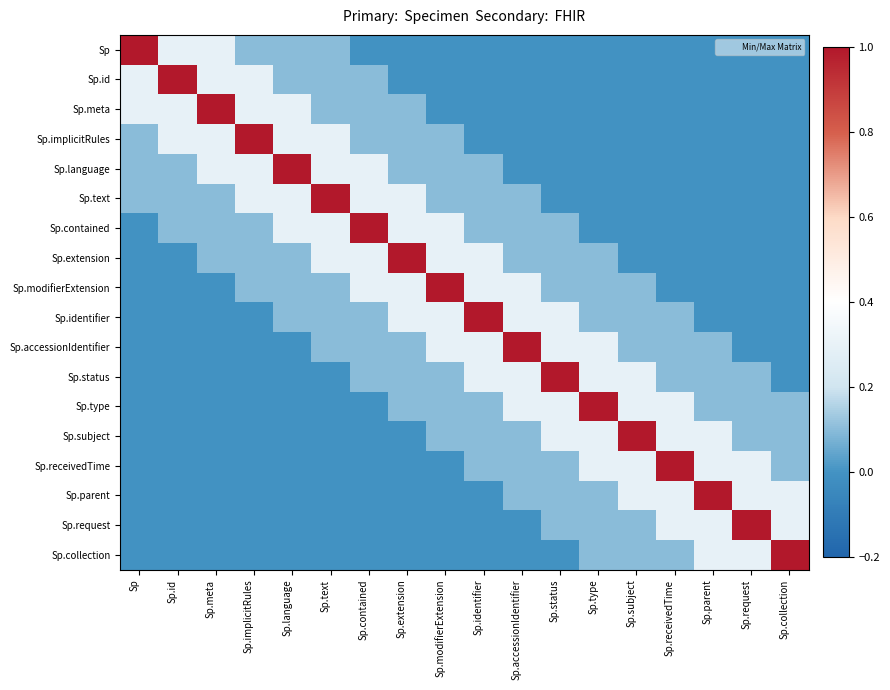

Reading right to left, extract all data points from this chart.

row_0: -0.0	-0.0	-0.0	-0.0	-0.0	-0.0	-0.0	-0.0	-0.0	-0.0	-0.0	-0.0	0.1	0.1	0.1	0.3	0.3	1.0
row_1: -0.0	-0.0	-0.0	-0.0	-0.0	-0.0	-0.0	-0.0	-0.0	-0.0	-0.0	0.1	0.1	0.1	0.3	0.3	1.0	0.3
row_2: -0.0	-0.0	-0.0	-0.0	-0.0	-0.0	-0.0	-0.0	-0.0	-0.0	0.1	0.1	0.1	0.3	0.3	1.0	0.3	0.3
row_3: -0.0	-0.0	-0.0	-0.0	-0.0	-0.0	-0.0	-0.0	-0.0	0.1	0.1	0.1	0.3	0.3	1.0	0.3	0.3	0.1
row_4: -0.0	-0.0	-0.0	-0.0	-0.0	-0.0	-0.0	-0.0	0.1	0.1	0.1	0.3	0.3	1.0	0.3	0.3	0.1	0.1
row_5: -0.0	-0.0	-0.0	-0.0	-0.0	-0.0	-0.0	0.1	0.1	0.1	0.3	0.3	1.0	0.3	0.3	0.1	0.1	0.1
row_6: -0.0	-0.0	-0.0	-0.0	-0.0	-0.0	0.1	0.1	0.1	0.3	0.3	1.0	0.3	0.3	0.1	0.1	0.1	-0.0
row_7: -0.0	-0.0	-0.0	-0.0	-0.0	0.1	0.1	0.1	0.3	0.3	1.0	0.3	0.3	0.1	0.1	0.1	-0.0	-0.0
row_8: -0.0	-0.0	-0.0	-0.0	0.1	0.1	0.1	0.3	0.3	1.0	0.3	0.3	0.1	0.1	0.1	-0.0	-0.0	-0.0
row_9: -0.0	-0.0	-0.0	0.1	0.1	0.1	0.3	0.3	1.0	0.3	0.3	0.1	0.1	0.1	-0.0	-0.0	-0.0	-0.0
row_10: -0.0	-0.0	0.1	0.1	0.1	0.3	0.3	1.0	0.3	0.3	0.1	0.1	0.1	-0.0	-0.0	-0.0	-0.0	-0.0
row_11: -0.0	0.1	0.1	0.1	0.3	0.3	1.0	0.3	0.3	0.1	0.1	0.1	-0.0	-0.0	-0.0	-0.0	-0.0	-0.0
row_12: 0.1	0.1	0.1	0.3	0.3	1.0	0.3	0.3	0.1	0.1	0.1	-0.0	-0.0	-0.0	-0.0	-0.0	-0.0	-0.0
row_13: 0.1	0.1	0.3	0.3	1.0	0.3	0.3	0.1	0.1	0.1	-0.0	-0.0	-0.0	-0.0	-0.0	-0.0	-0.0	-0.0
row_14: 0.1	0.3	0.3	1.0	0.3	0.3	0.1	0.1	0.1	-0.0	-0.0	-0.0	-0.0	-0.0	-0.0	-0.0	-0.0	-0.0
row_15: 0.3	0.3	1.0	0.3	0.3	0.1	0.1	0.1	-0.0	-0.0	-0.0	-0.0	-0.0	-0.0	-0.0	-0.0	-0.0	-0.0
row_16: 0.3	1.0	0.3	0.3	0.1	0.1	0.1	-0.0	-0.0	-0.0	-0.0	-0.0	-0.0	-0.0	-0.0	-0.0	-0.0	-0.0
row_17: 1.0	0.3	0.3	0.1	0.1	0.1	-0.0	-0.0	-0.0	-0.0	-0.0	-0.0	-0.0	-0.0	-0.0	-0.0	-0.0	-0.0